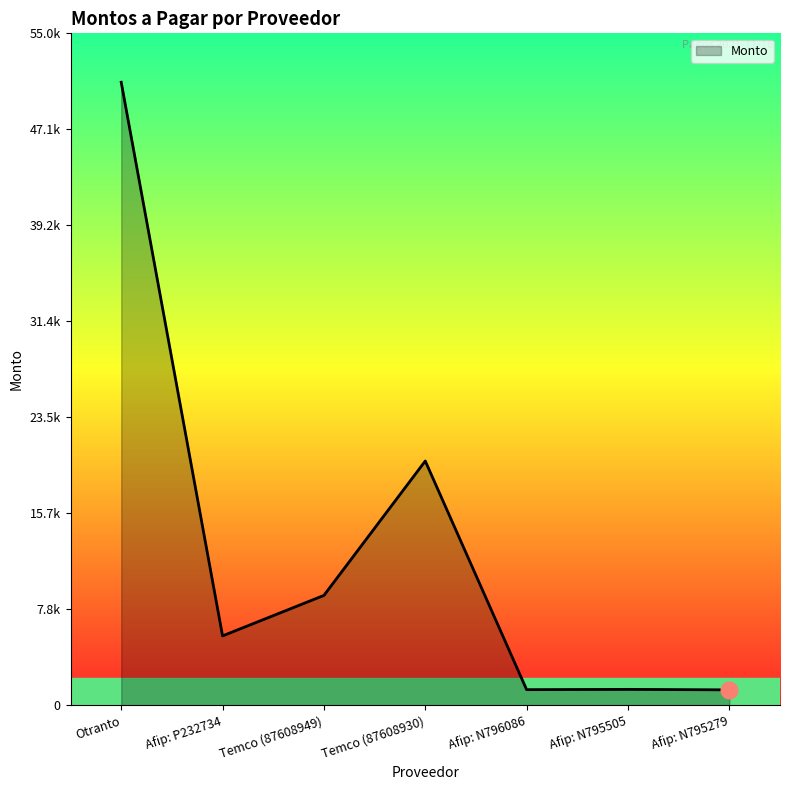

Does the chart have visible grid lines?

No